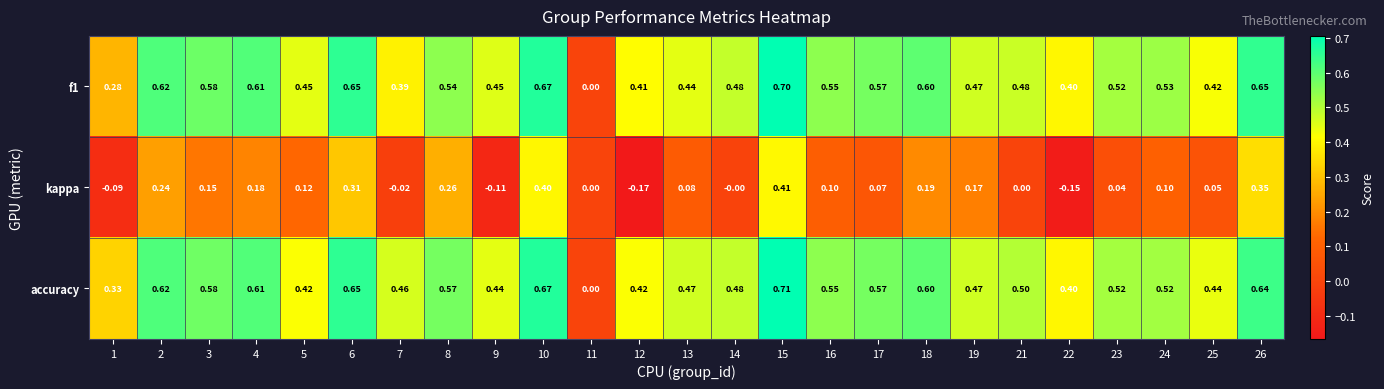

Which series changed the most between 5 and 9?

kappa